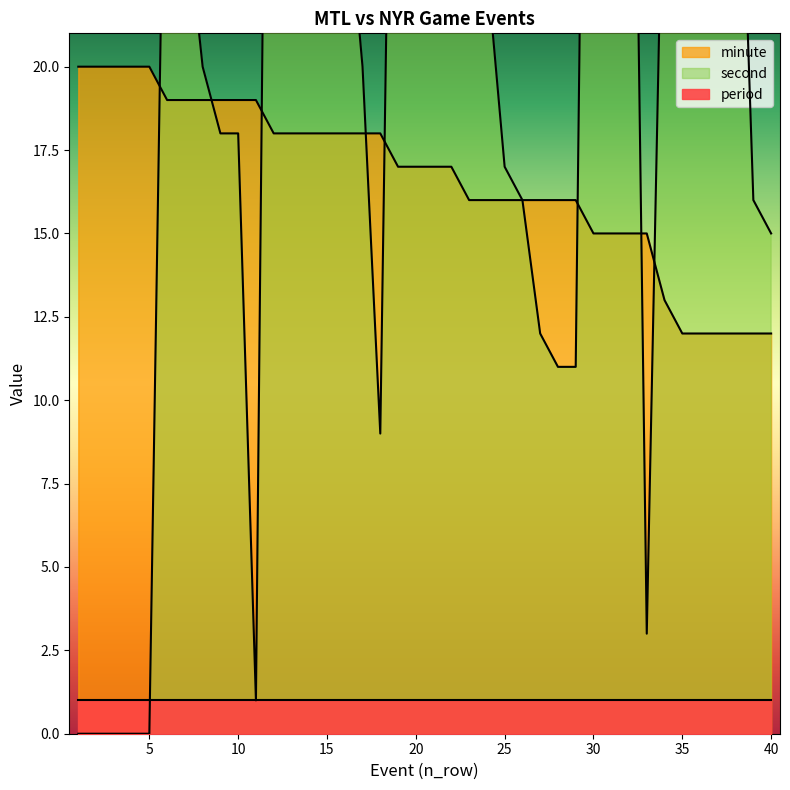

The value of second at 25 is 23. True or false?

False